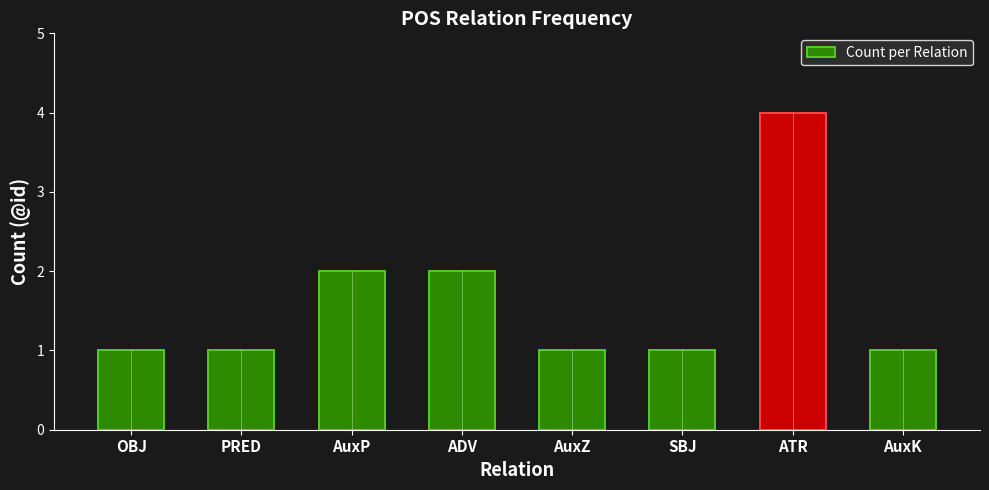

What is the difference between the second highest and minimum values?

1